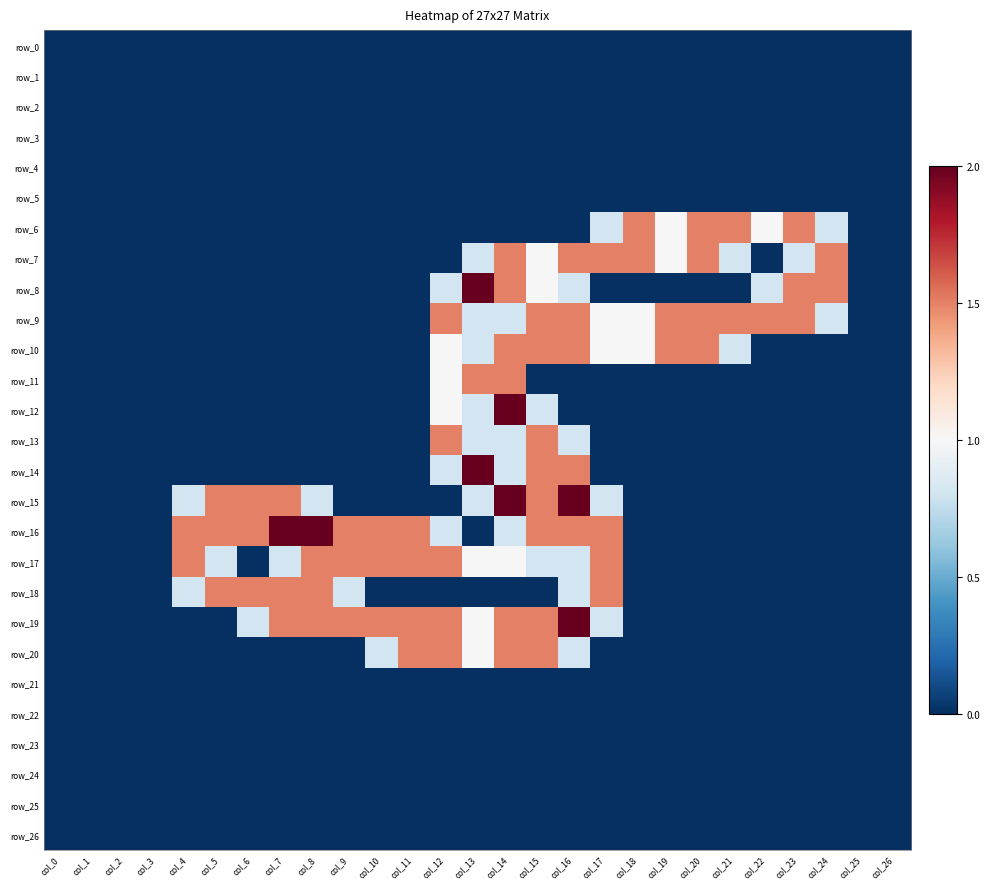

Where is row_7 nearest to the value 0?

col_0